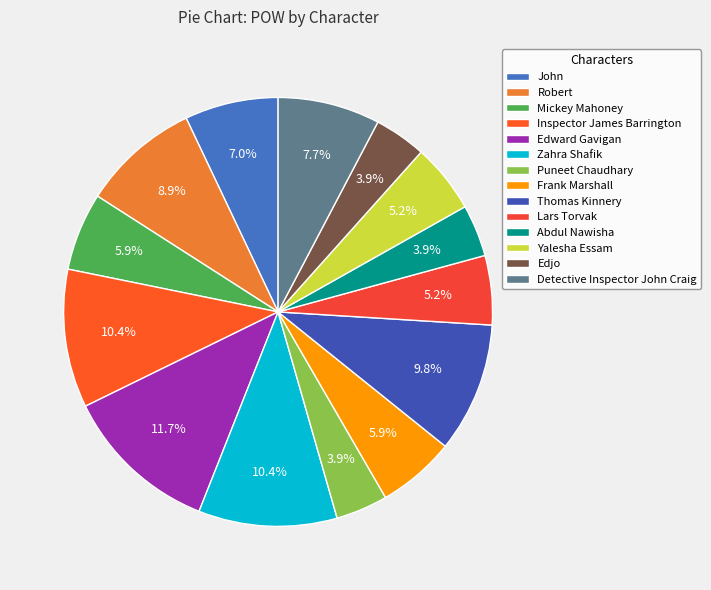

Which category has the biggest portion of the pie?

Edward Gavigan